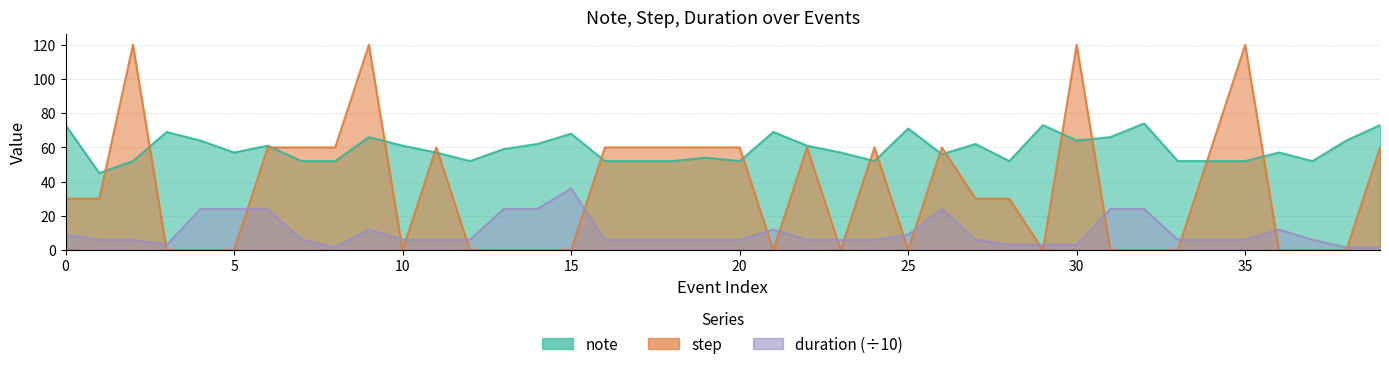

How many data points in duration are less than 6?

7